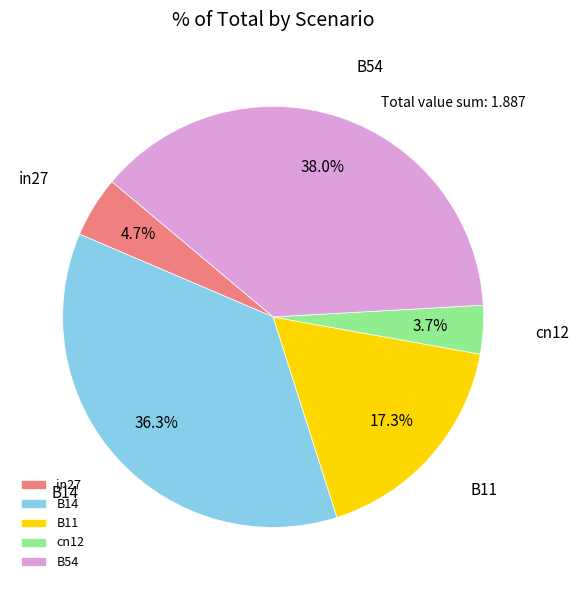

Which category has the smallest portion of the pie?

cn12